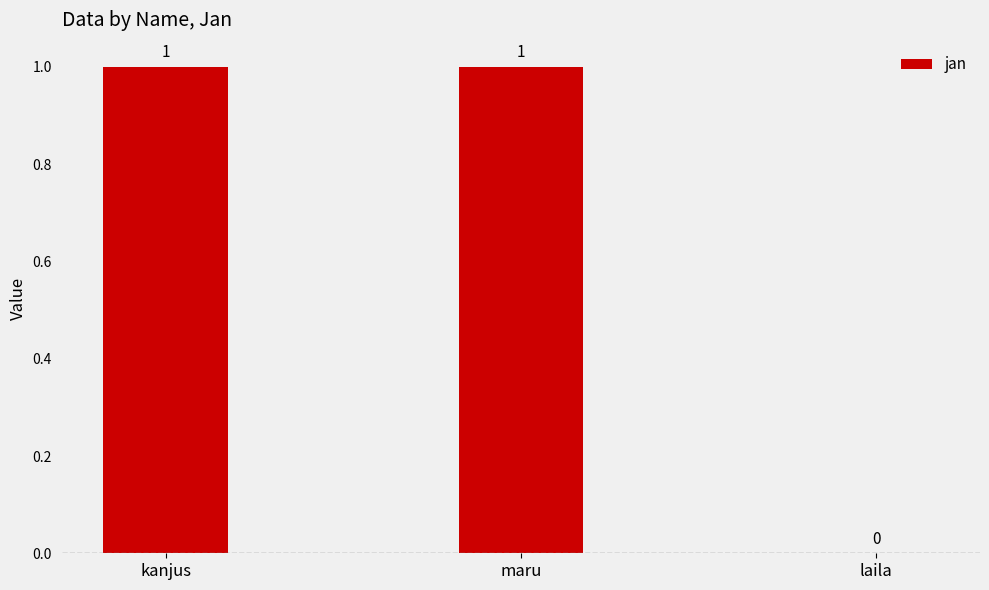

Where is the data nearest to the value 0?

laila